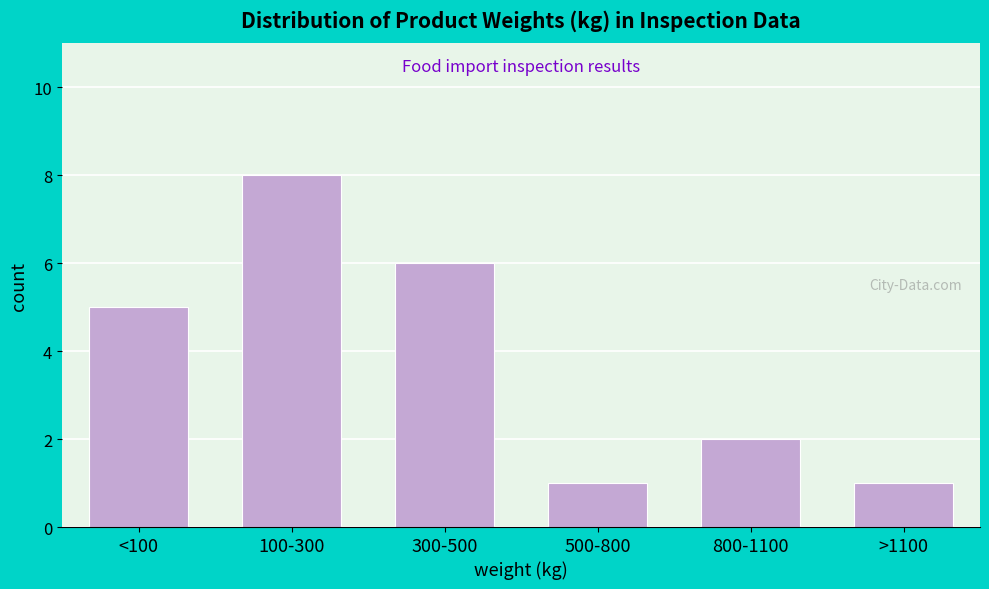

Reading left to right, transcribe all the data shown in this chart.

<100=5	100-300=8	300-500=6	500-800=1	800-1100=2	>1100=1